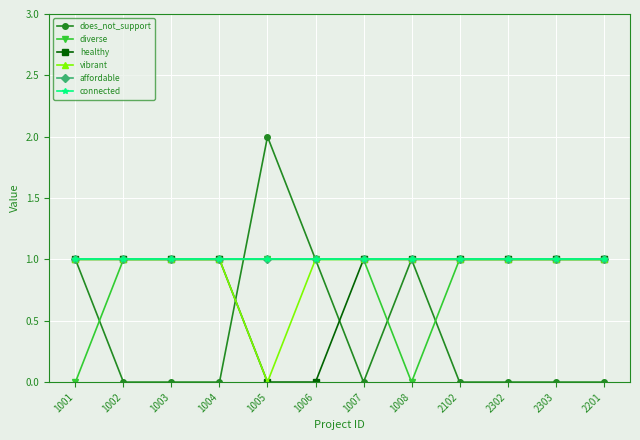

True or false: vibrant and affordable cross at least once.

False